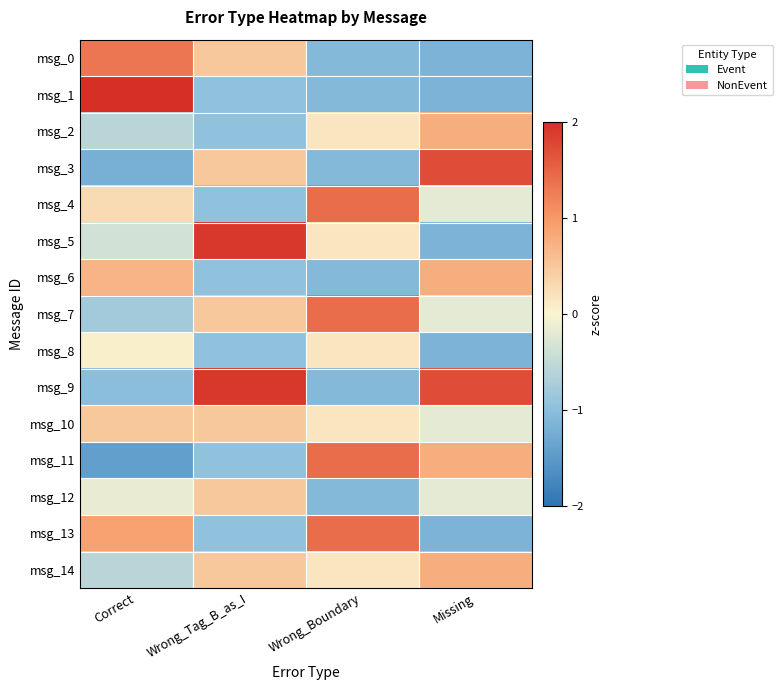

Which series changed the most between Correct and Wrong_Boundary?

msg_1